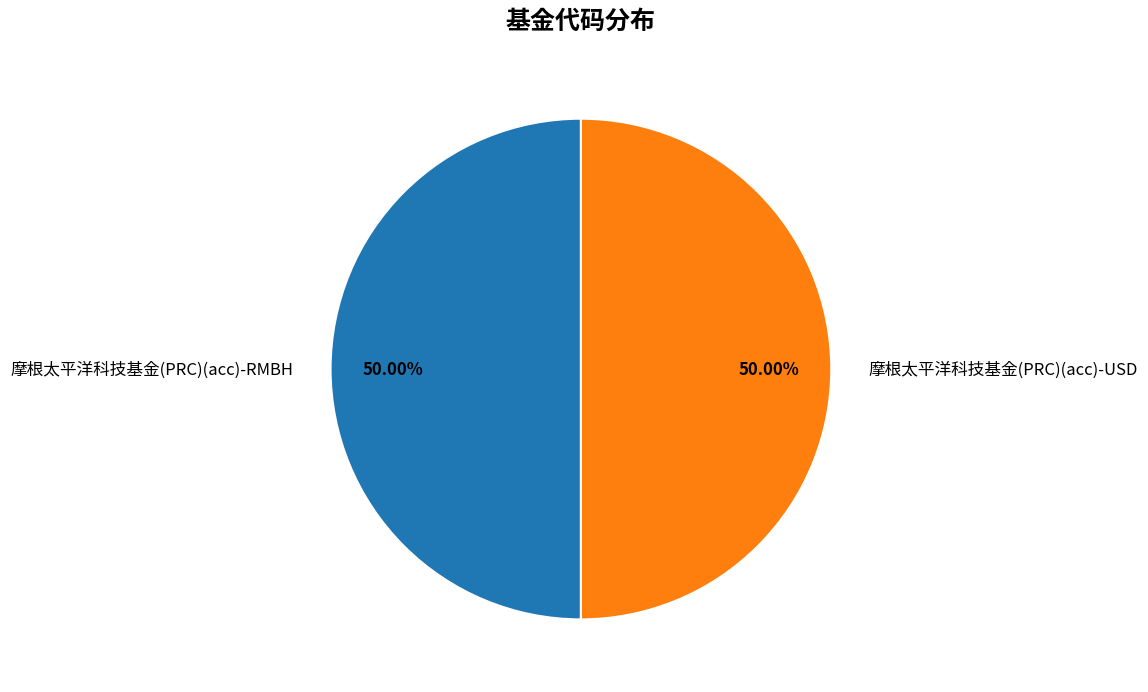

Combined, do 摩根太平洋科技基金(PRC)(acc)-RMBH and 摩根太平洋科技基金(PRC)(acc)-USD account for over 50%?

Yes